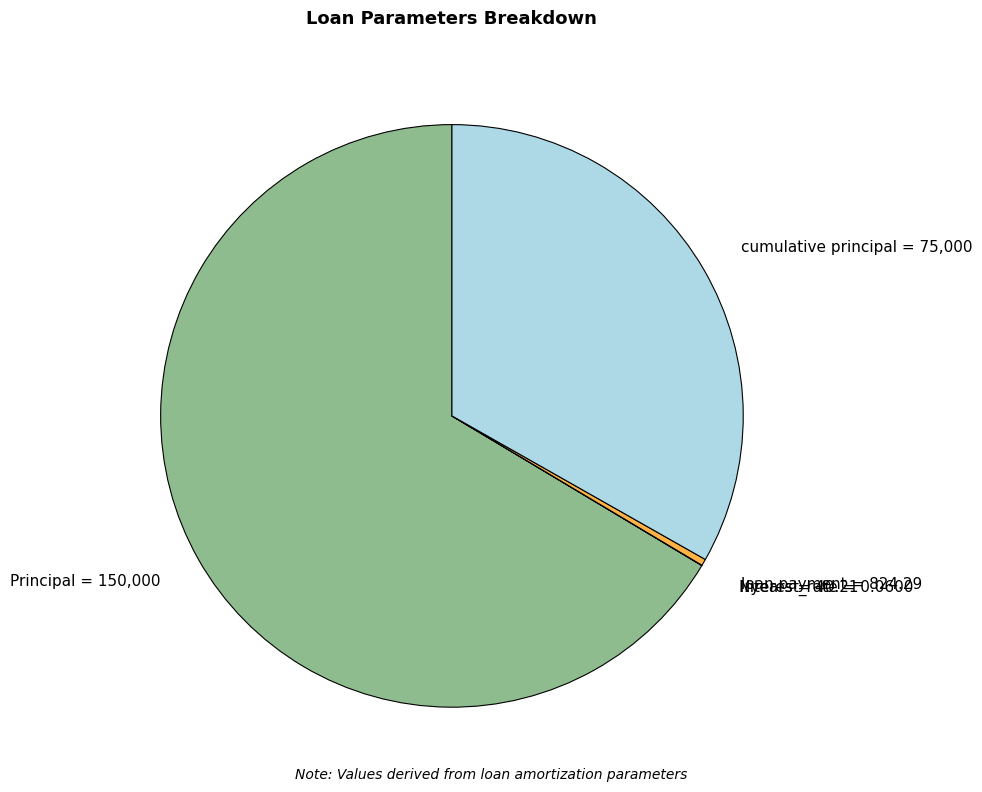

What is the majority slice?

Principal